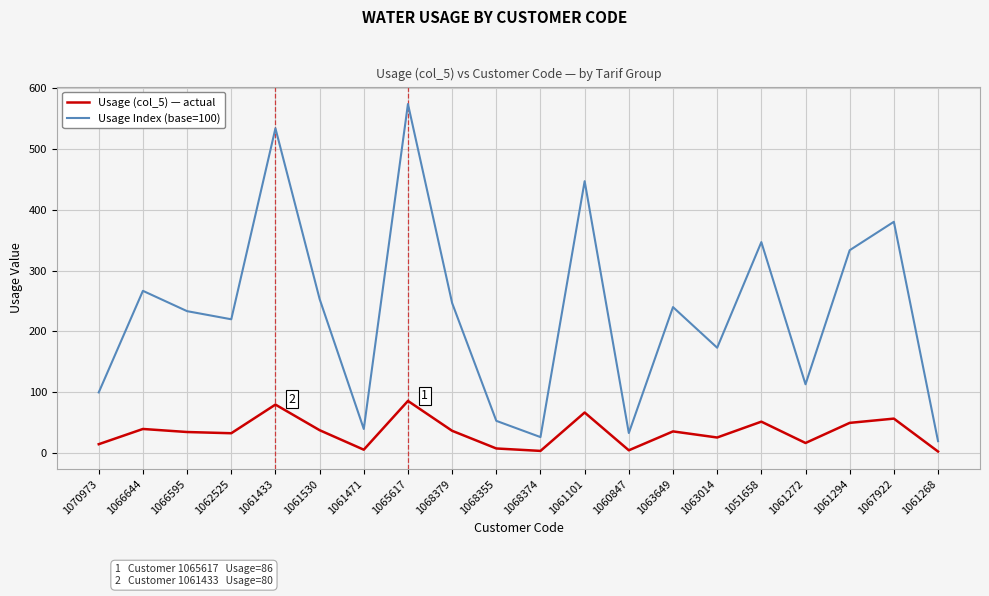

Does the chart display data point markers on the line(s)?

No